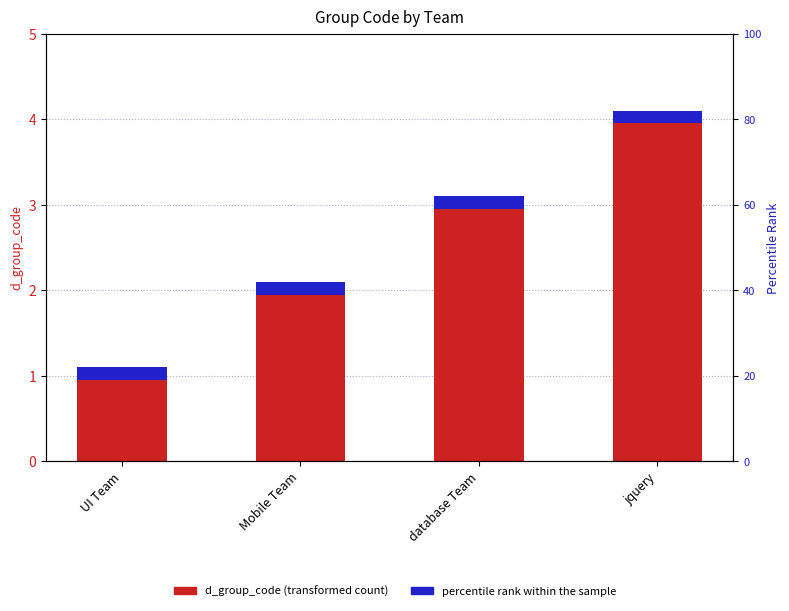

Which label corresponds to the smallest value in the chart?

UI Team